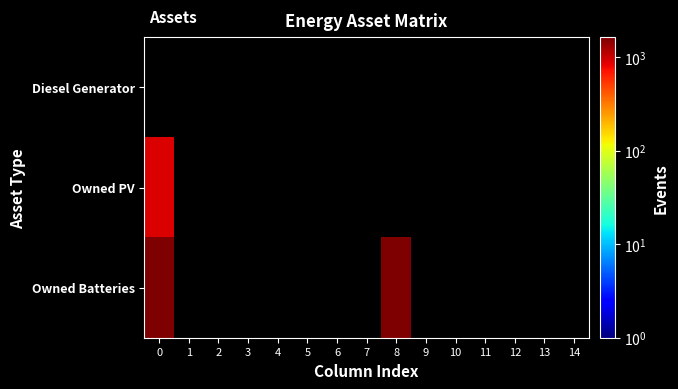

Count the number of categories in the chart.

15